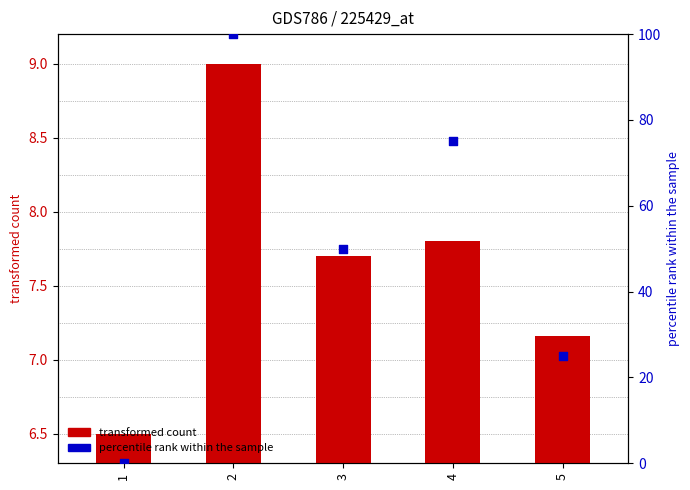

At how many categories does at least one series exceed 46?

3